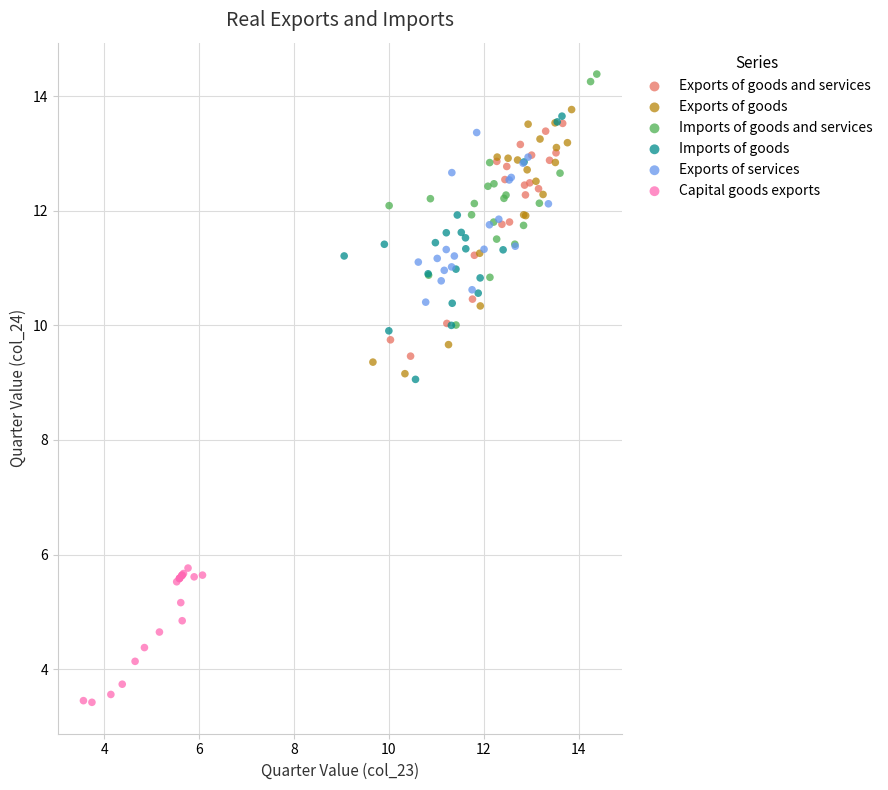

Which series contains the lowest Y value?

Capital goods exports